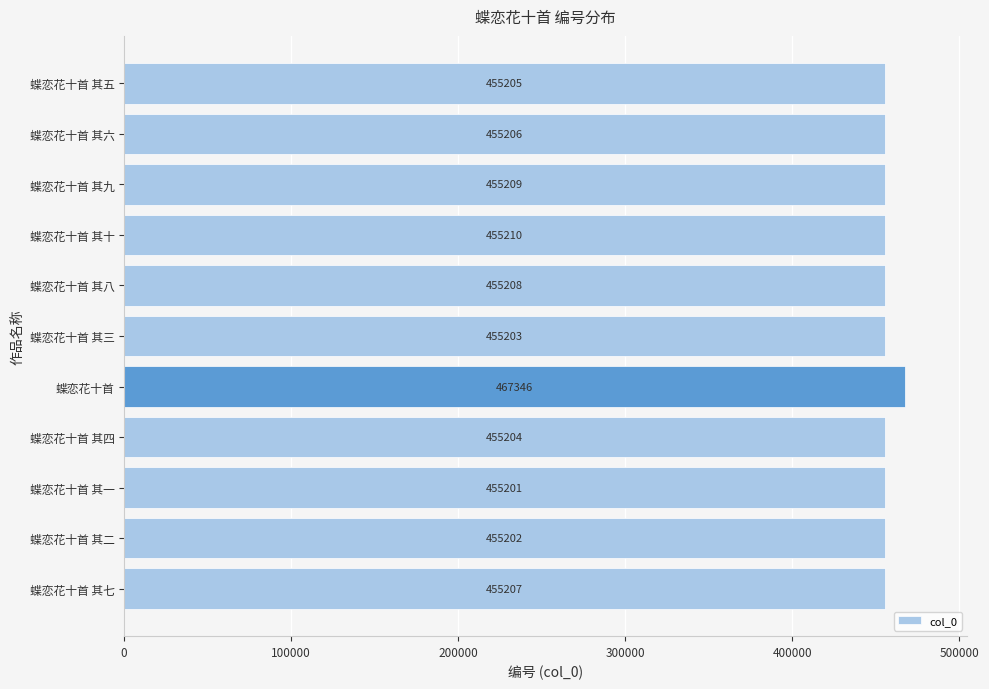

Rank the categories by value from lowest to highest.

蝶恋花十首 其一, 蝶恋花十首 其二, 蝶恋花十首 其三, 蝶恋花十首 其四, 蝶恋花十首 其五, 蝶恋花十首 其六, 蝶恋花十首 其七, 蝶恋花十首 其八, 蝶恋花十首 其九, 蝶恋花十首 其十, 蝶恋花十首